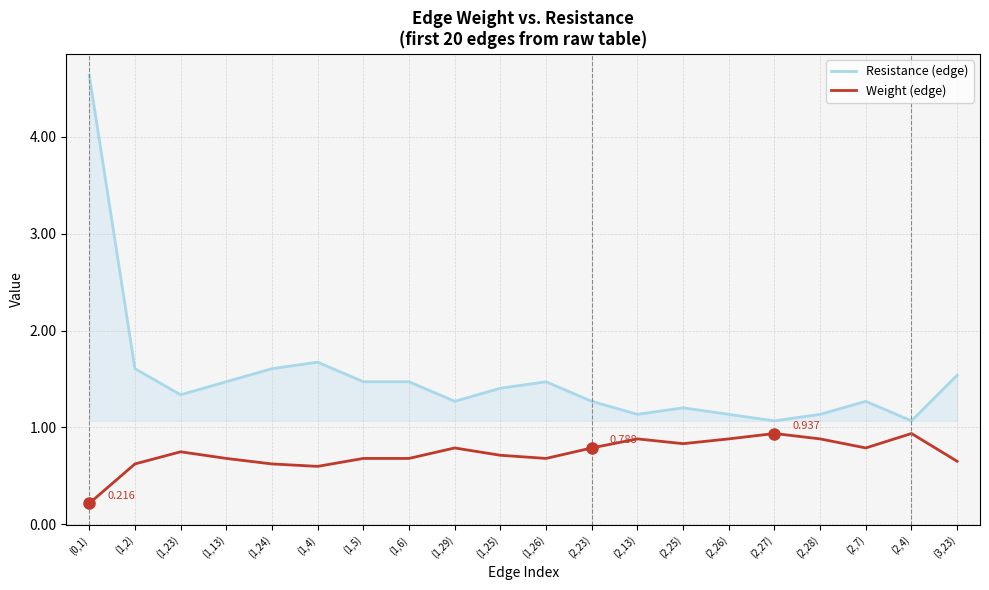

The value of Resistance (edge) at (2,23) is 1.3. True or false?

True